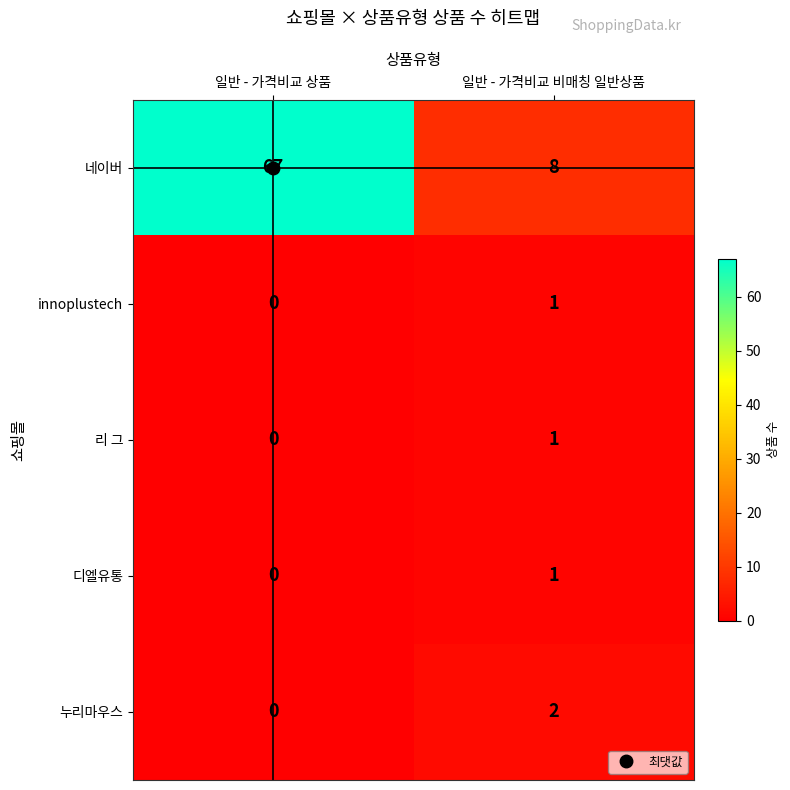

Rank the categories by innoplustech value from lowest to highest.

일반 - 가격비교 상품, 일반 - 가격비교 비매칭 일반상품